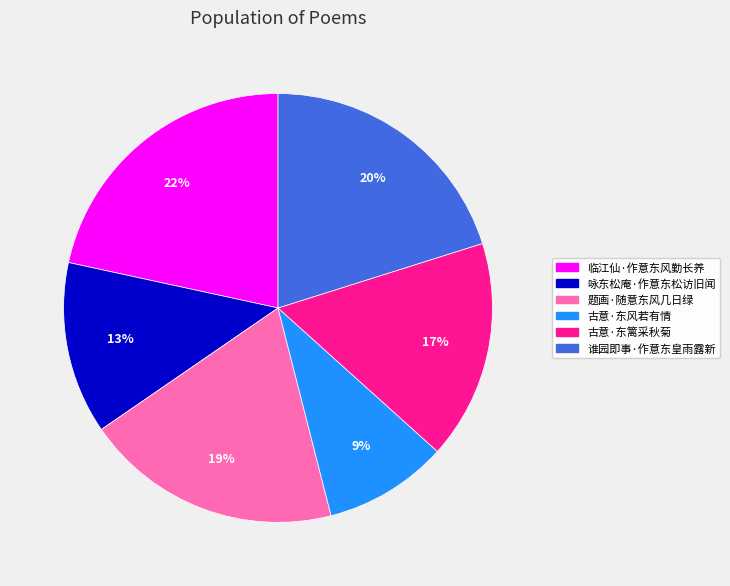

What is the largest slice in the pie chart?

临江仙·作意东风勤长养